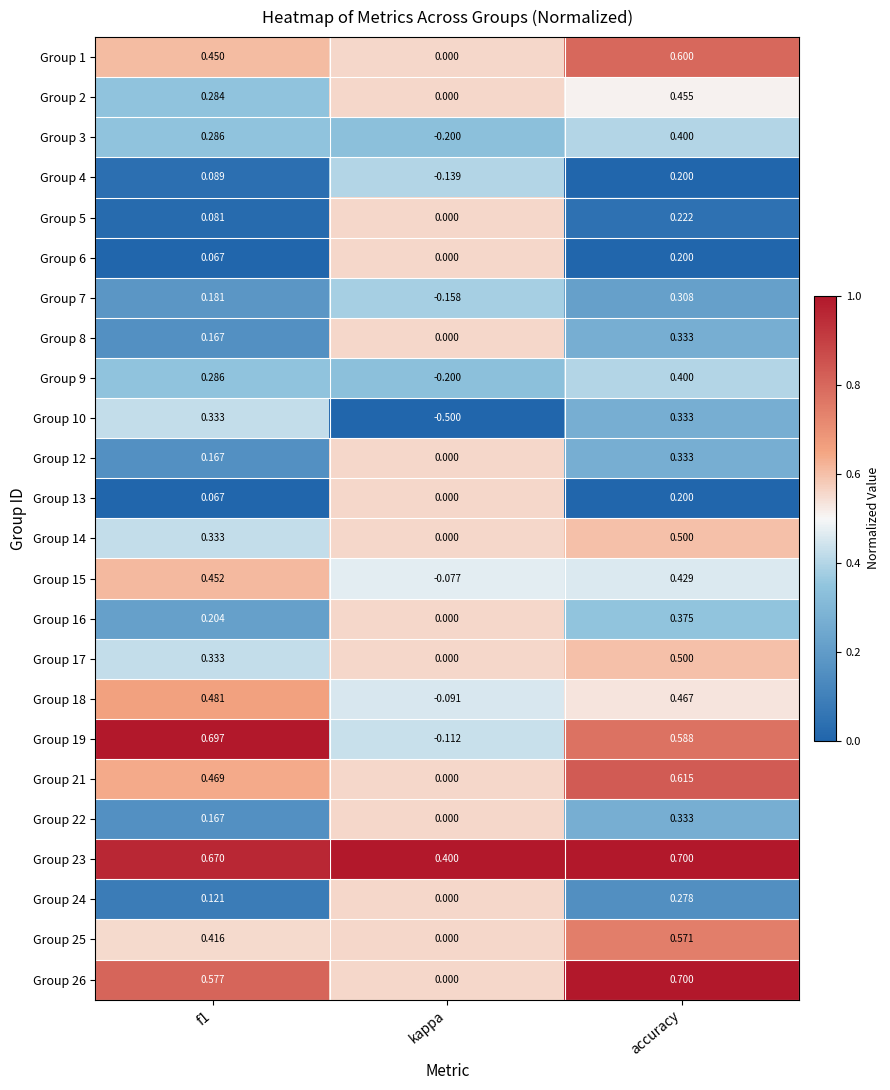

What is the spread (max minus min) of values at kappa?

0.9